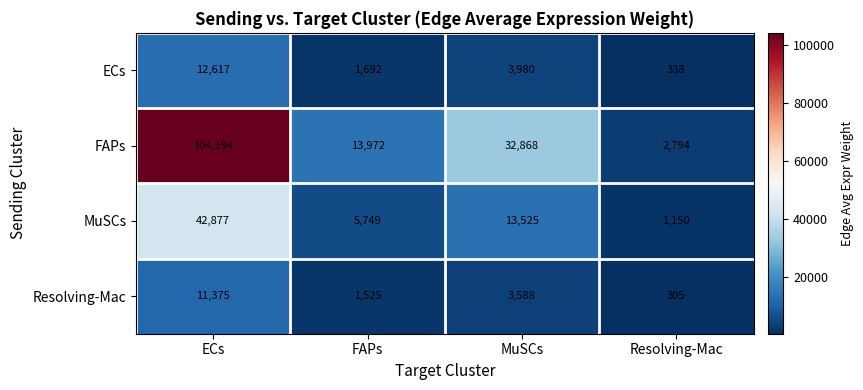

At which label is MuSCs closest to 22013?

MuSCs